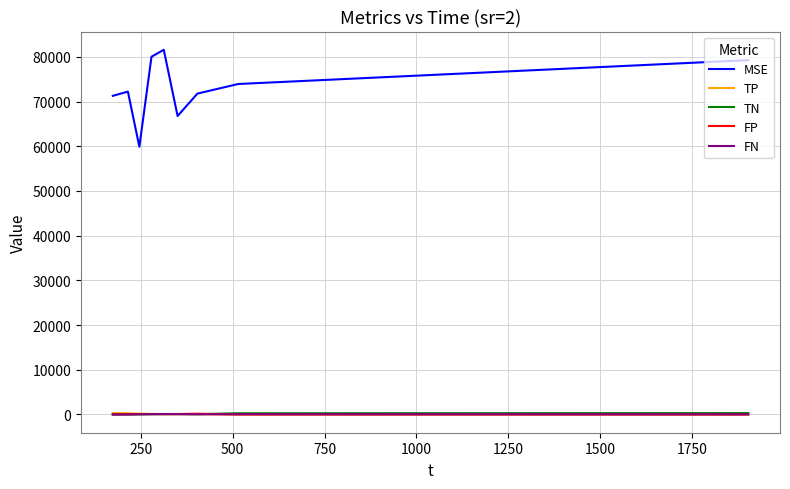

True or false: FN and MSE intersect in this chart.

False